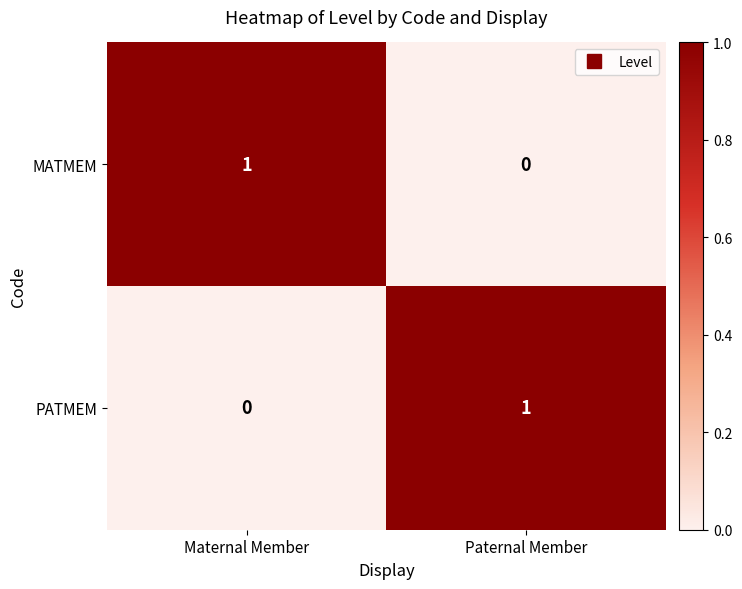

Which category has the lowest value in the PATMEM series?

Maternal Member